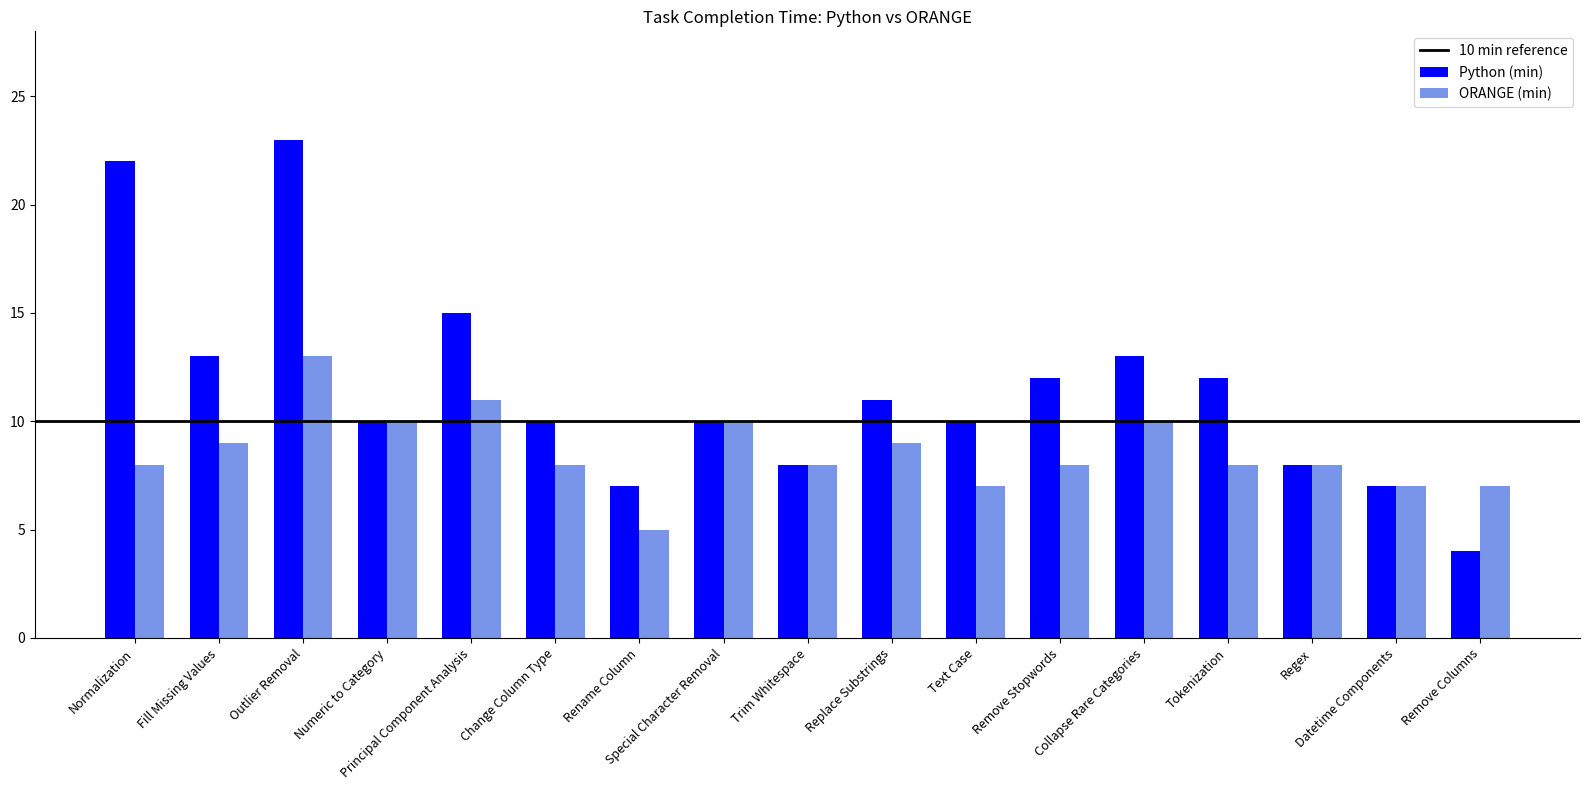

At which category is the sum across all series the highest?

Outlier Removal